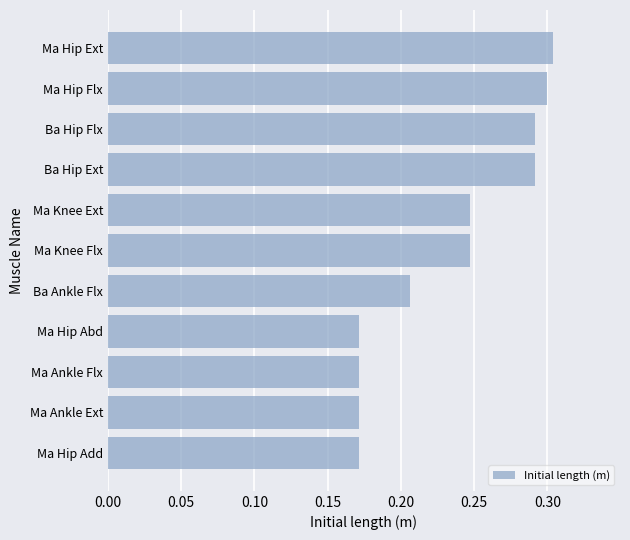

Which has a higher value, Ma Hip Flx or Ma Hip Add?

Ma Hip Flx